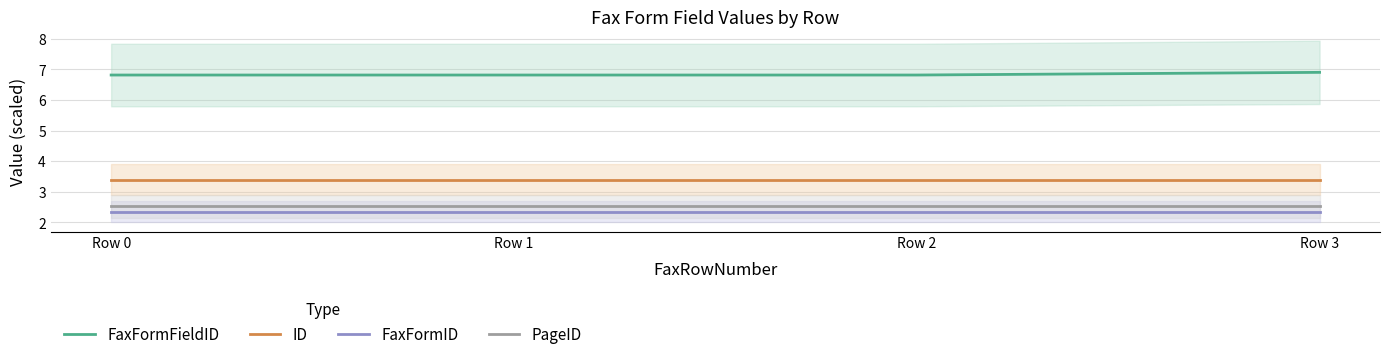

True or false: FaxFormID and ID intersect in this chart.

False